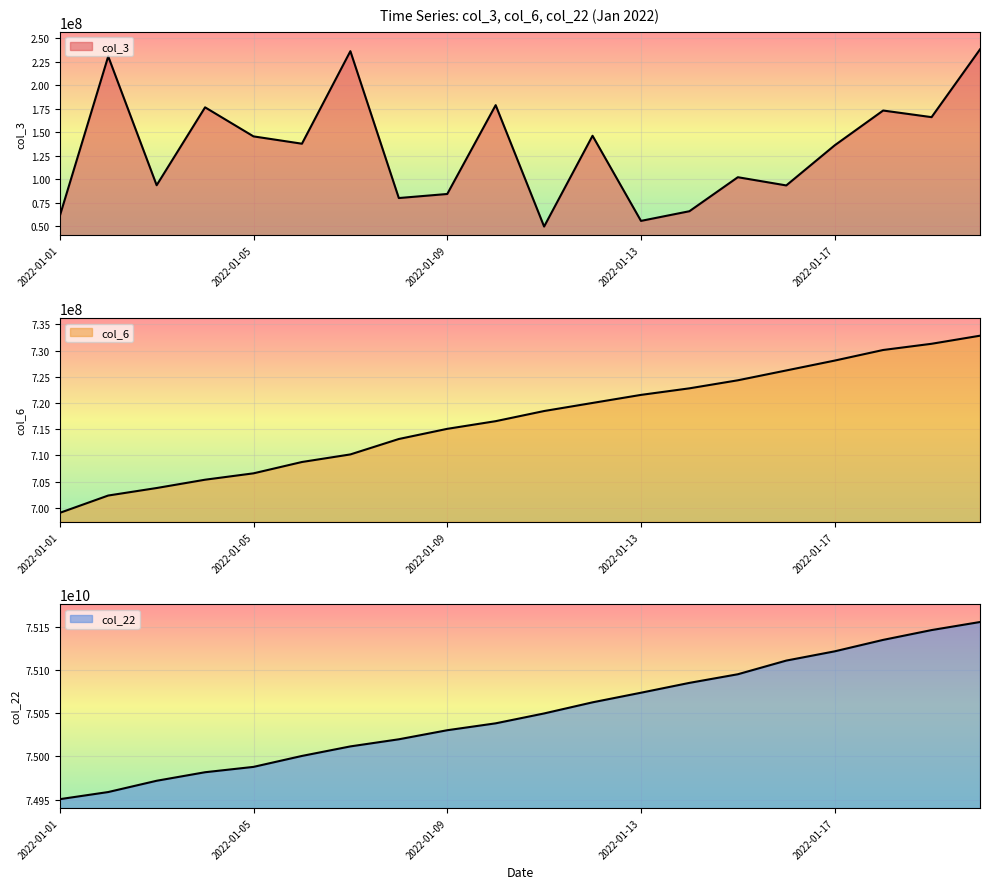

Which has a higher value, 2022-01-14 or 2022-01-17?

2022-01-17